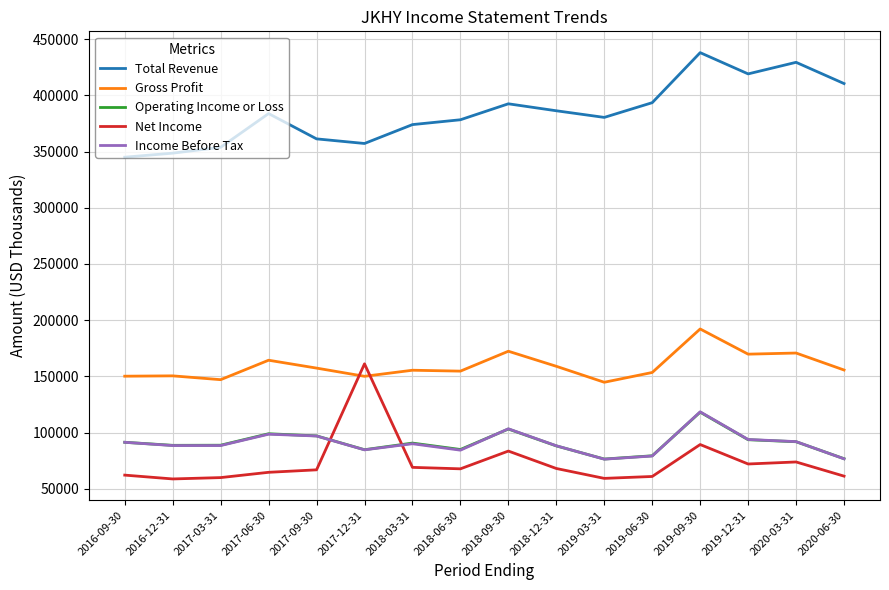

Which series ends up on top after the final intersection of Income Before Tax and Operating Income or Loss?

Operating Income or Loss